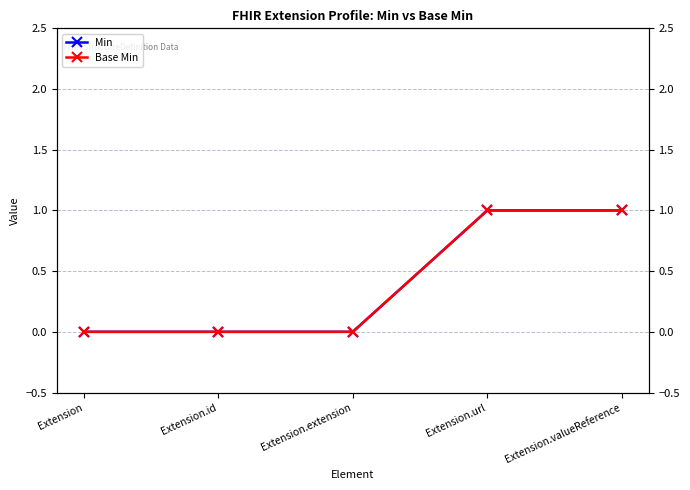

How many lines are shown in the chart?

2